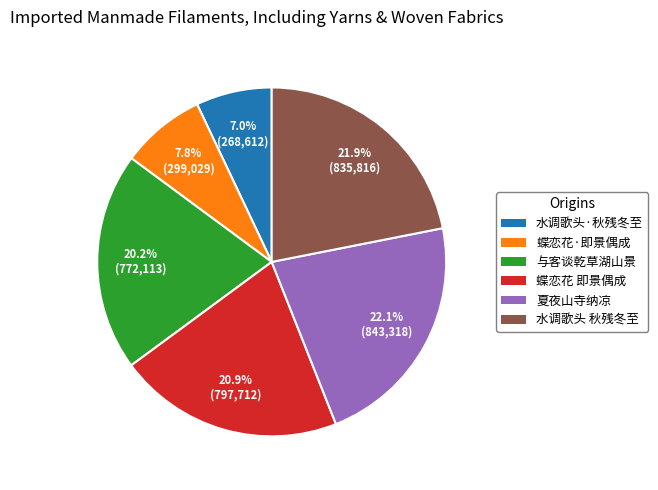

How many slices are in this pie chart?

6